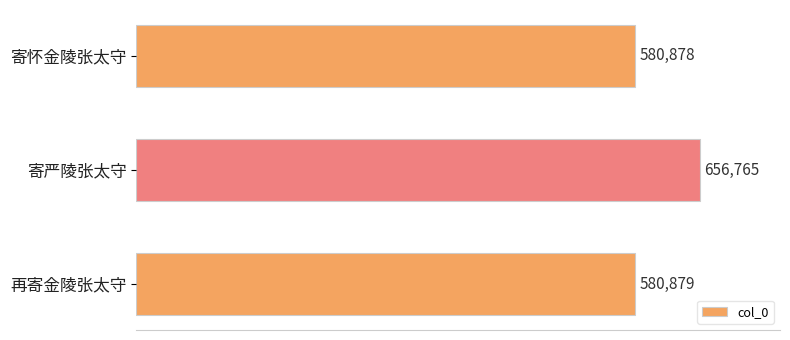

Are the bars horizontal?

Yes